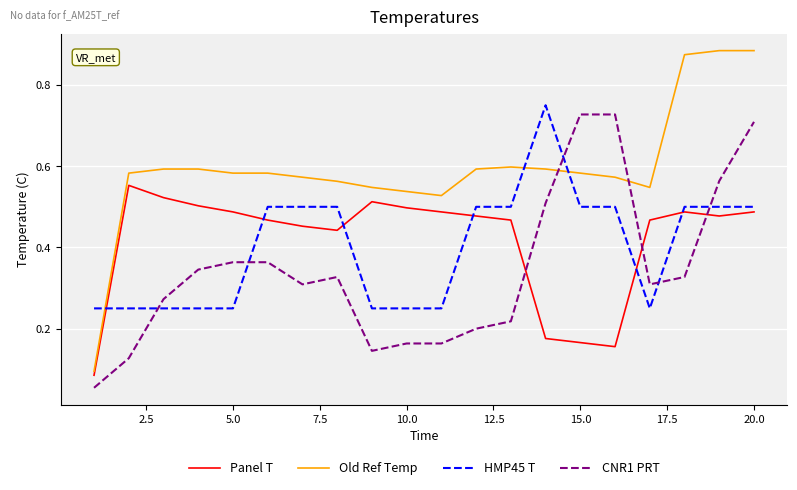

Which series has the widest spread of values?

Old Ref Temp